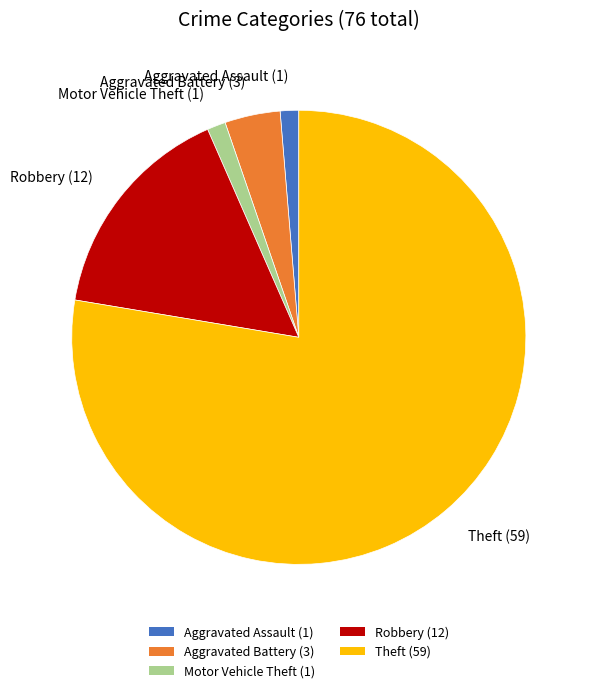

Which category accounts for the majority?

Theft